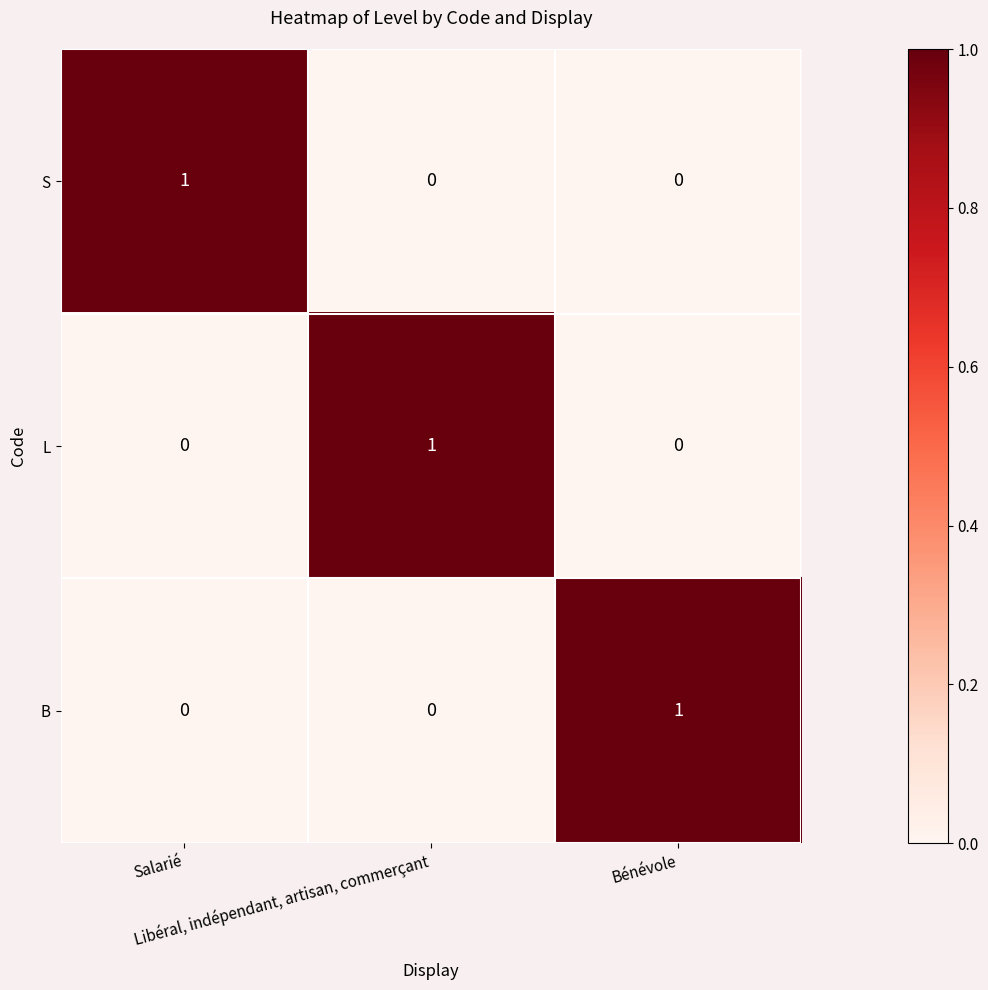

Count the B values in the range 0 to 1.

3